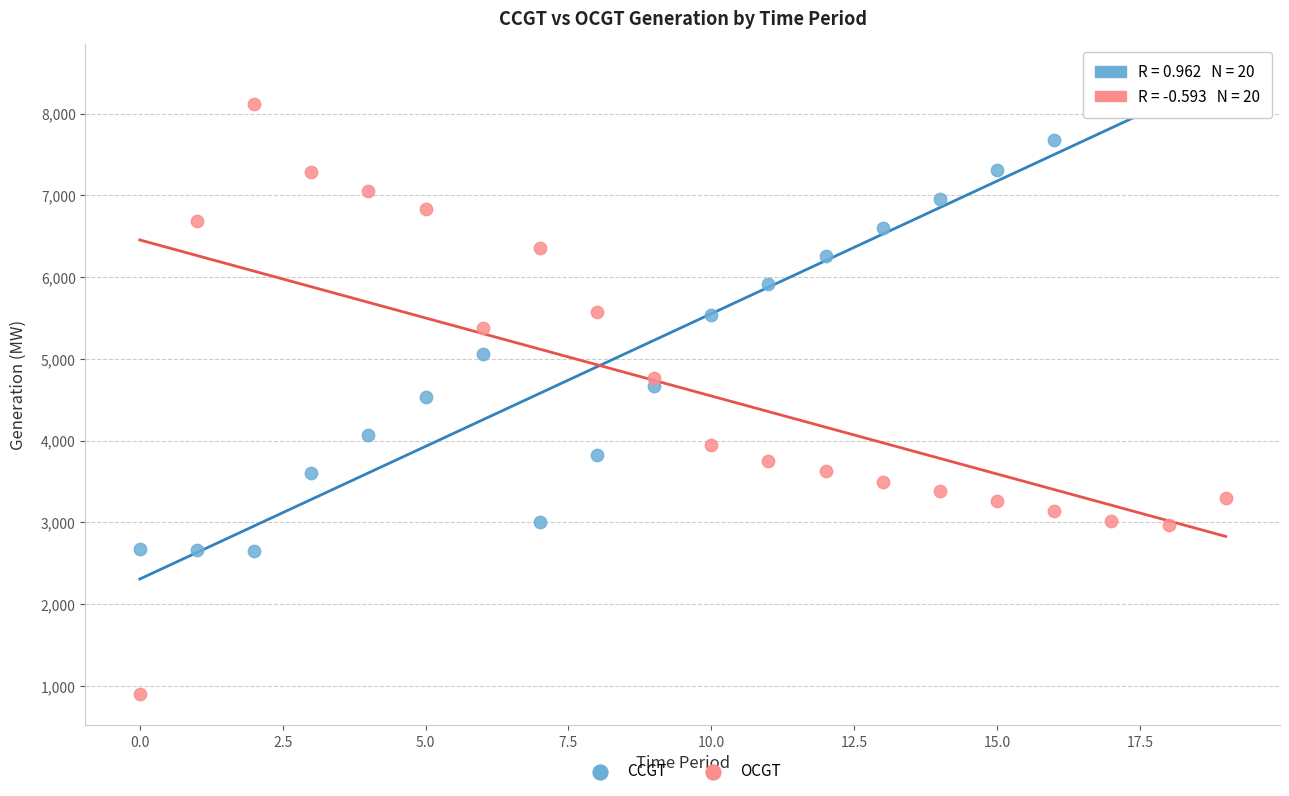

Which series has the widest spread of Y values?

OCGT